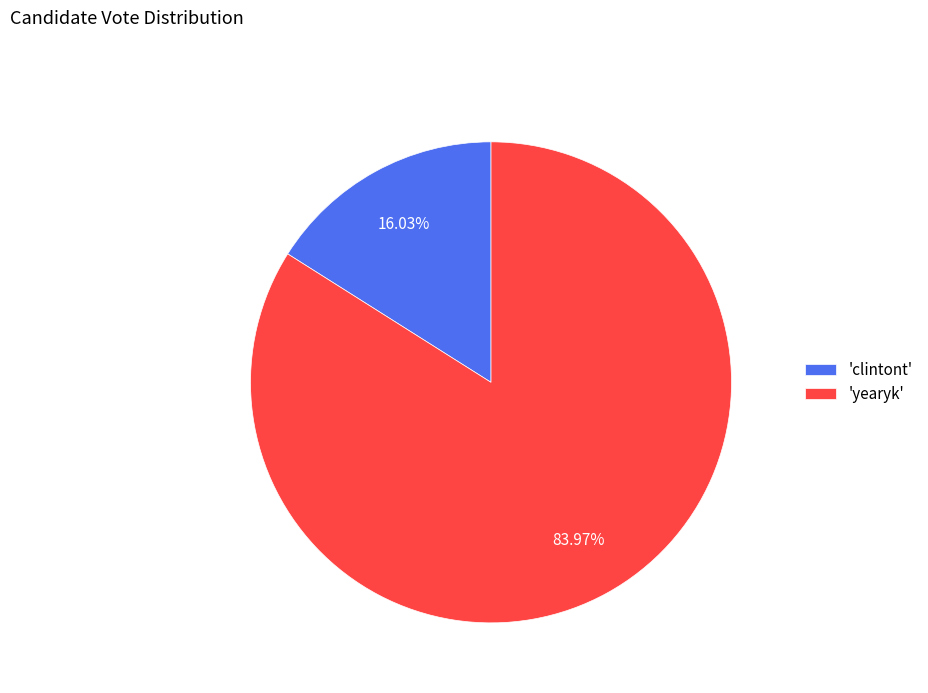

Between 'clintont' and 'yearyk', which is larger?

'yearyk'